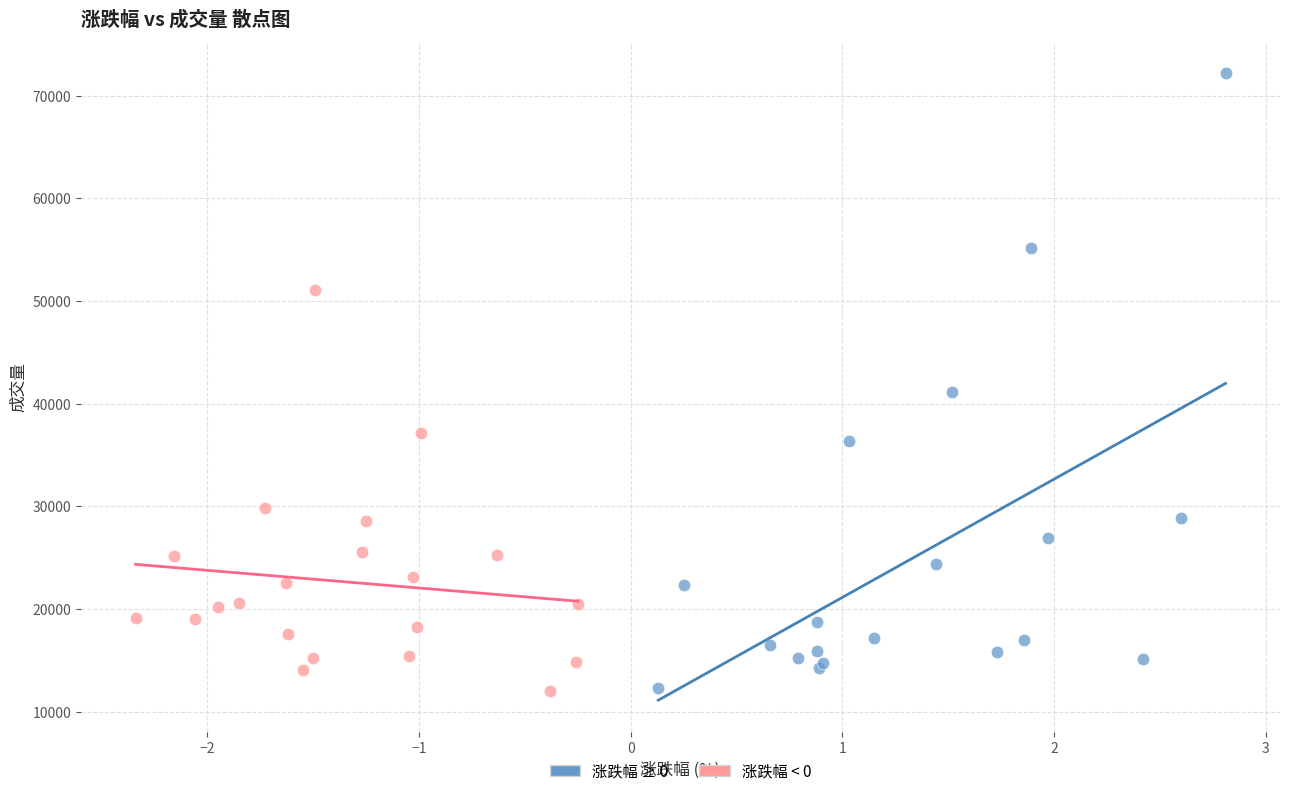

Which series has the largest Y range (max minus min)?

涨跌幅 ≥ 0